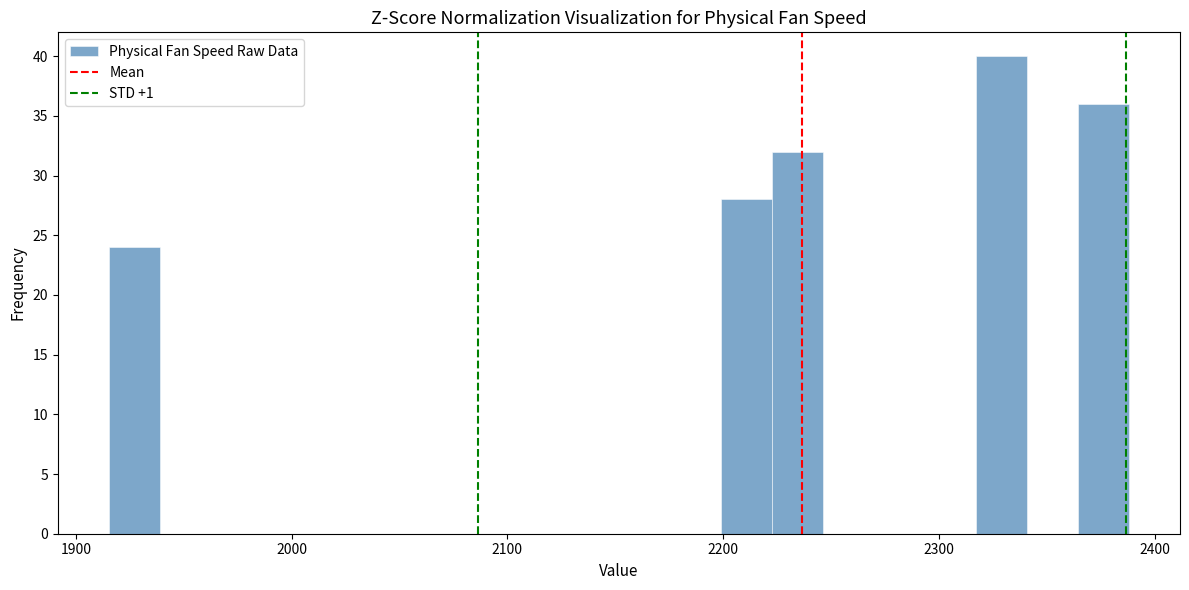

Read against the x-axis, roughly where is the centre of the tallest bar?

2330